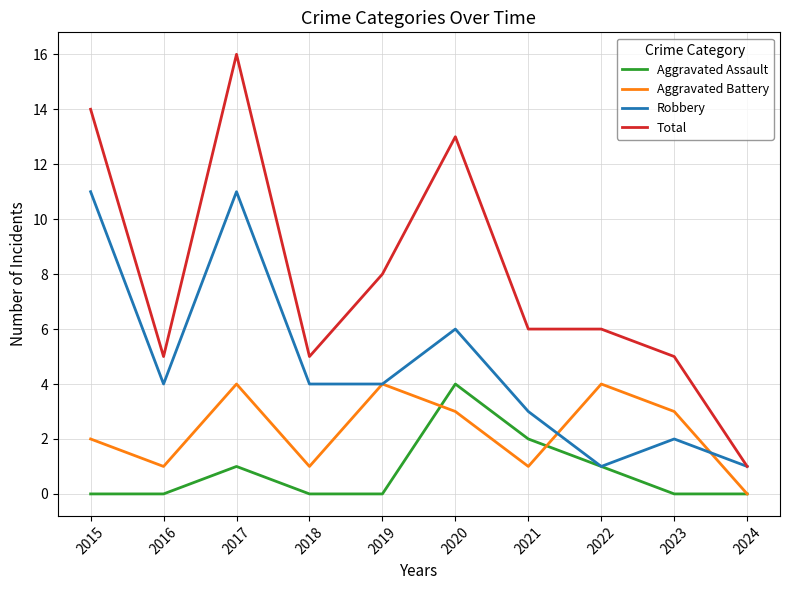

What is the difference between the maximum and minimum values in the Total series?

15